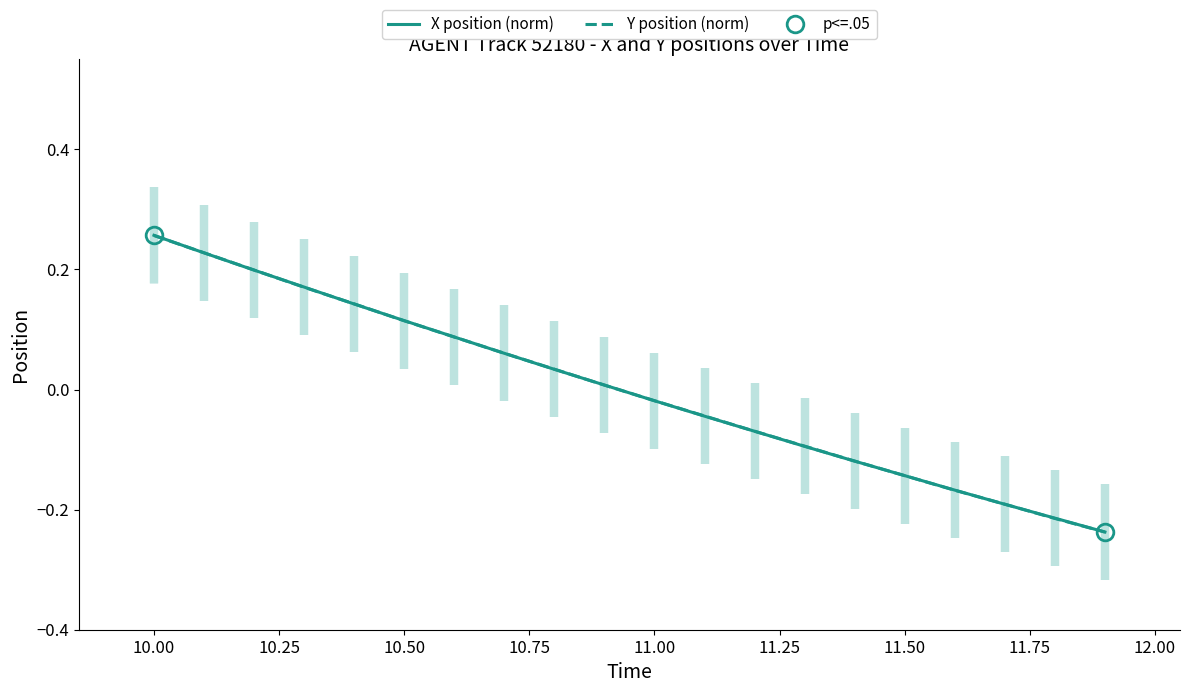

Which series has the largest total across all categories?

Y position (norm)